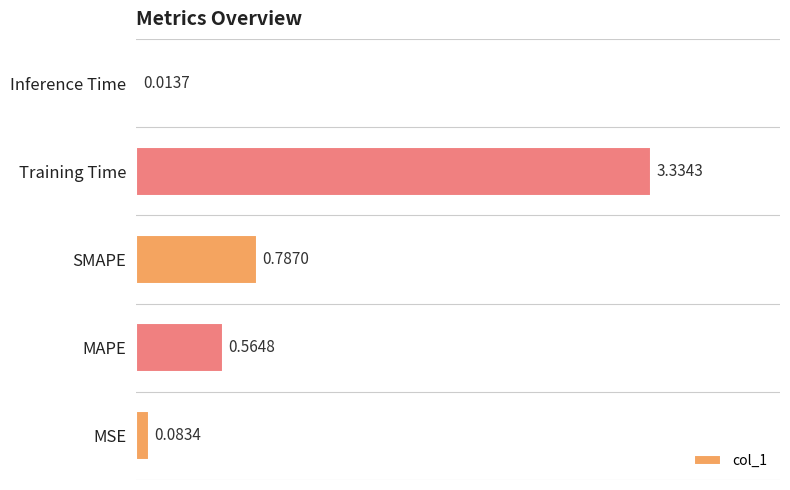

At which category does the chart reach its minimum across all series?

Inference Time